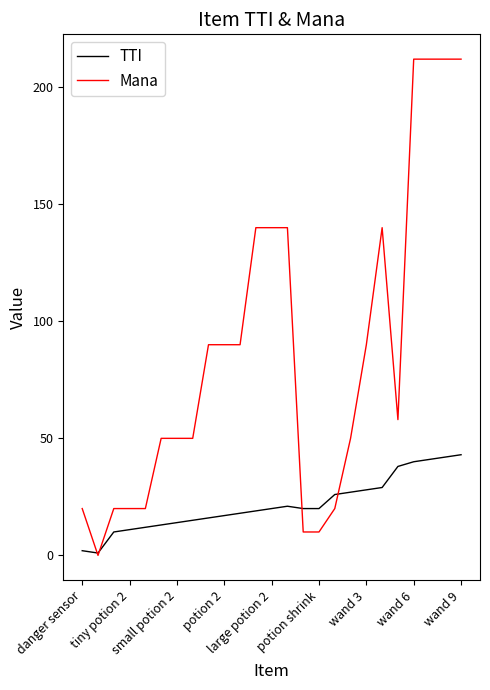

What is the difference between the maximum and minimum values in the TTI series?

42